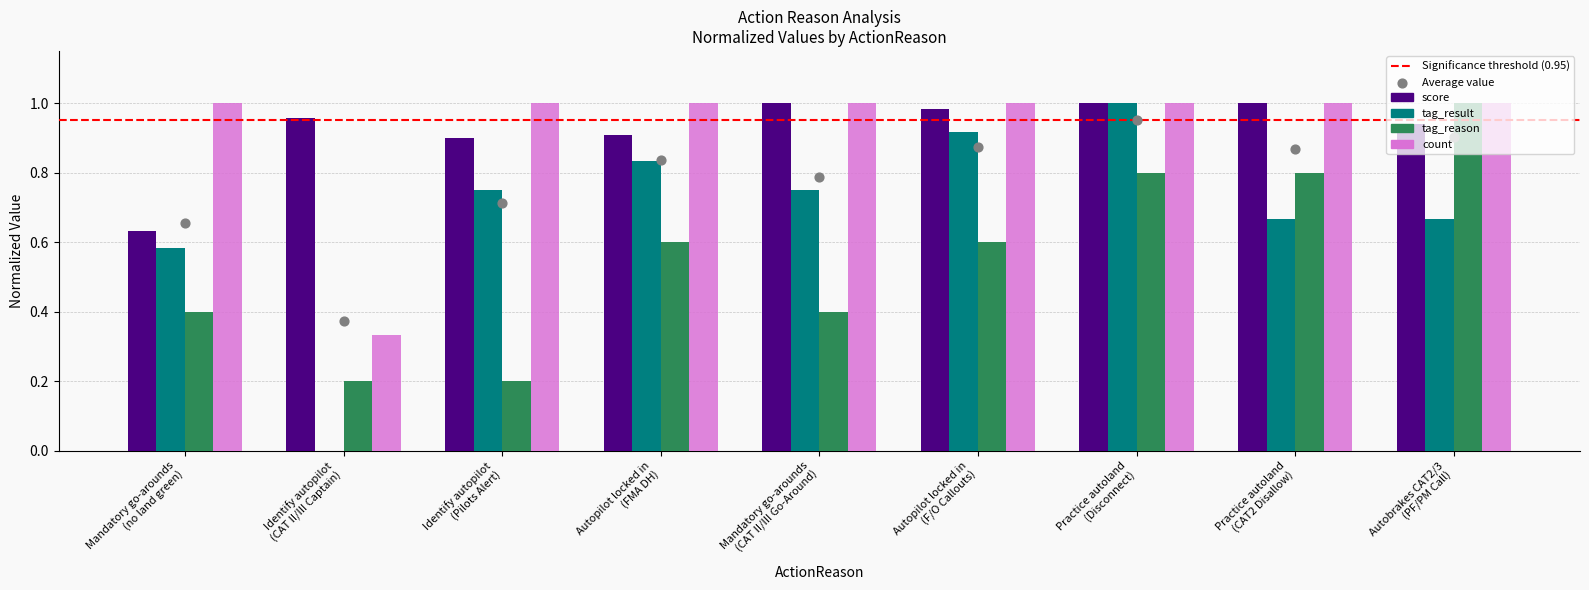

Which series has the widest spread of Y values?

tag_result